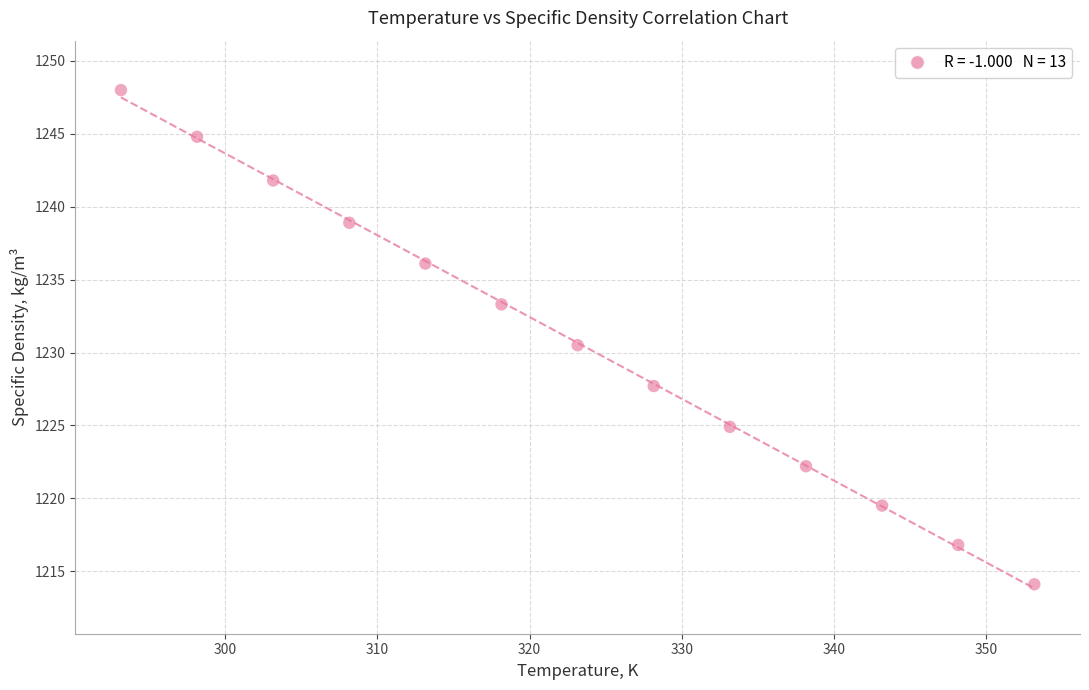

What Y value in the scatter plot is closest to 1231?

1230.5